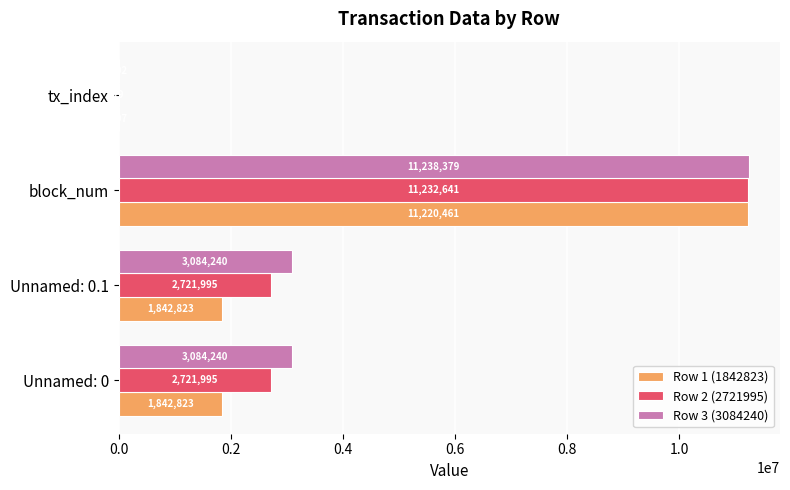

What is the sum of the Row 3 (3084240) values at Unnamed: 0.1 and block_num?

14322619